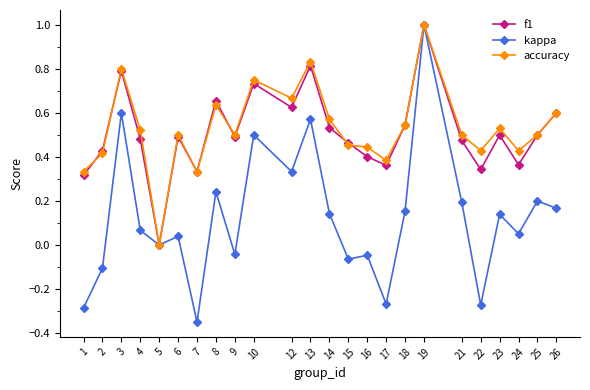

True or false: f1 has more than 1 interior local peaks.

True